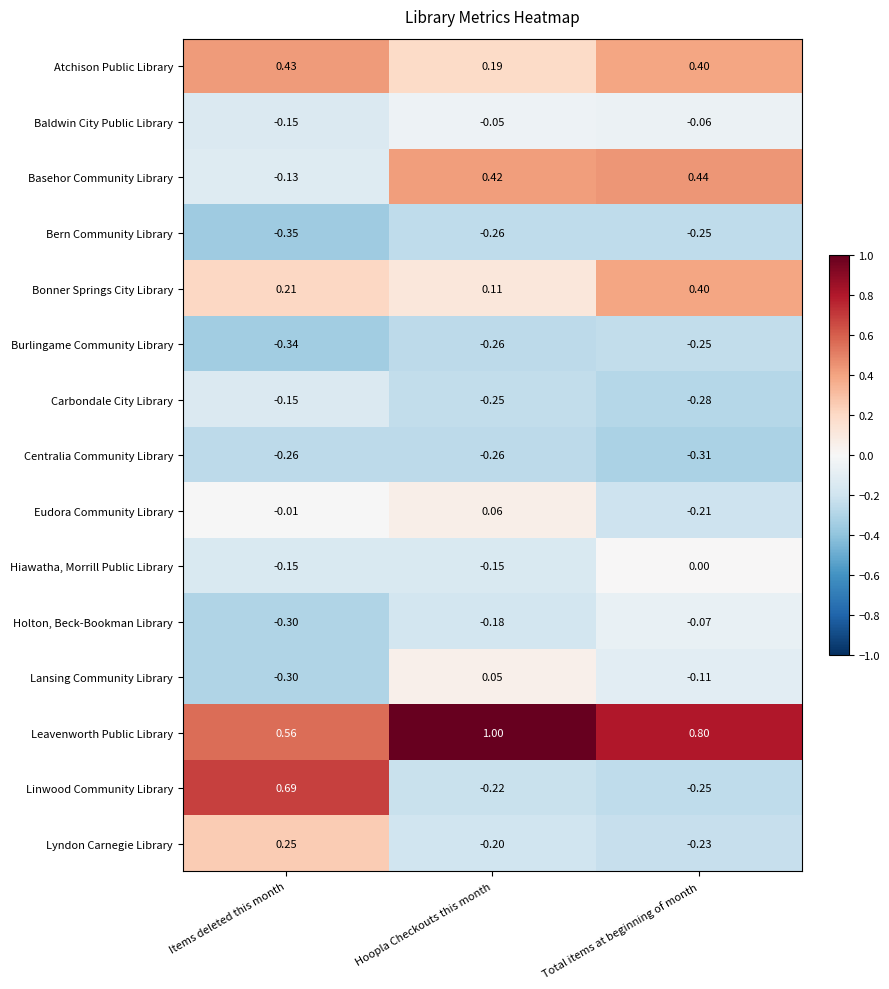

Where is Atchison Public Library nearest to the value 0?

Hoopla Checkouts this month